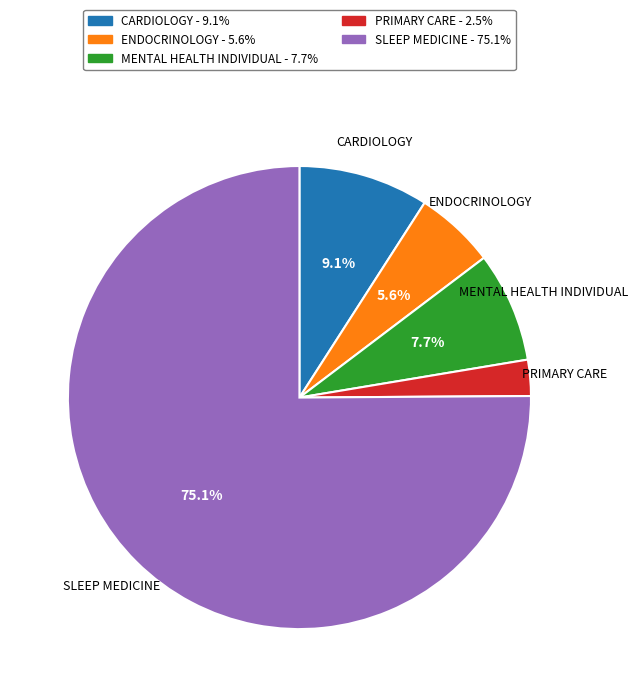

Is there a majority slice in this chart?

Yes